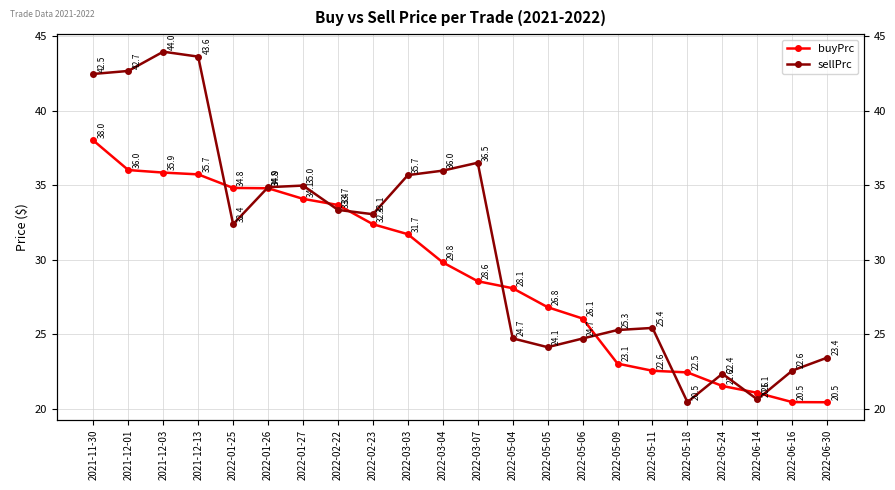

What is the value of the sellPrc point at the 8th from the left?

33.4